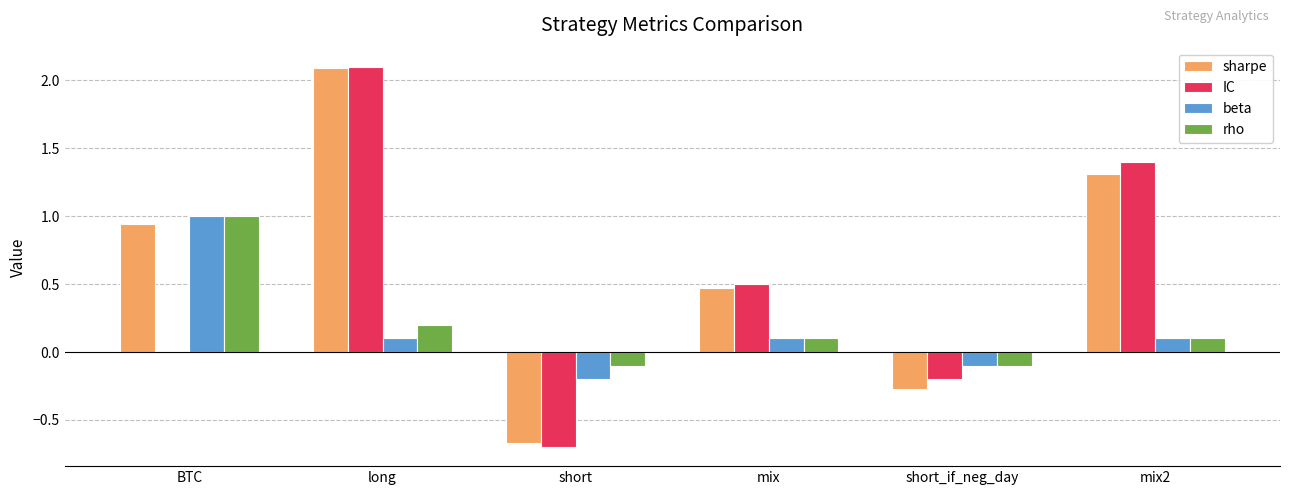

At which category is the sum across all series the highest?

long